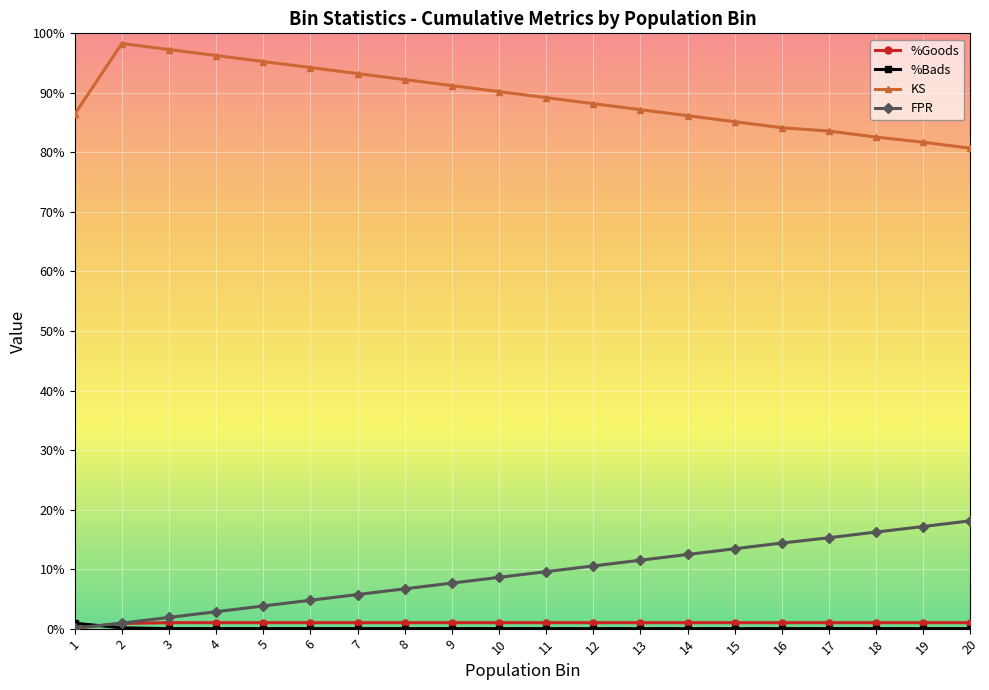

True or false: KS has more than 0 points higher than both neighbors.

True